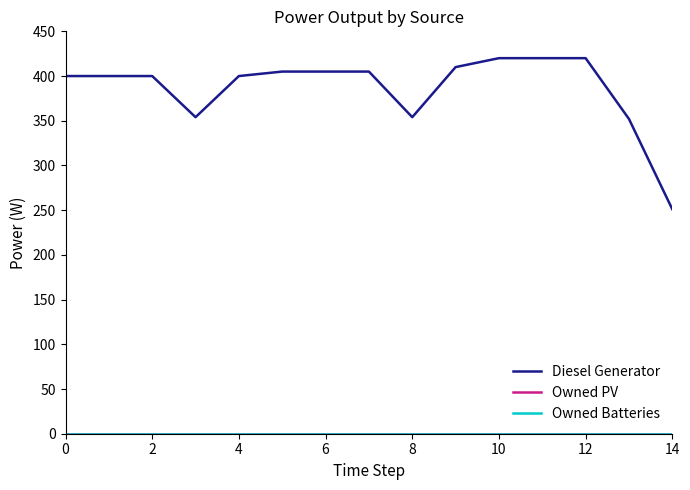

Reading left to right, transcribe all the data shown in this chart.

Diesel Generator: 400	400	400	354	400	405	405	405	354	410	420	420	420	352	251
Owned PV: 0	0	0	0	0	0	0	0	0	0	0	0	0	0	0
Owned Batteries: 0	0	0	0	0	0	0	0	0	0	0	0	0	0	0